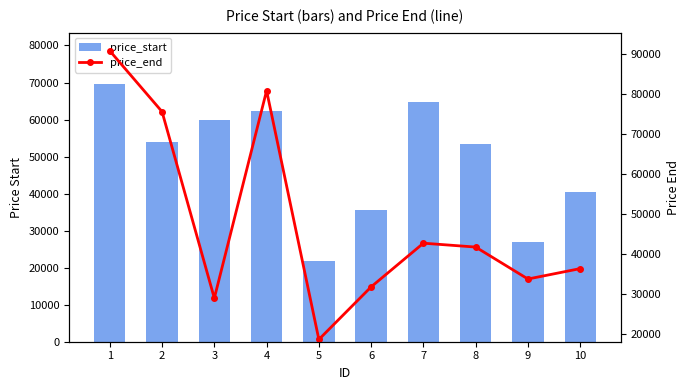

What is the difference between the highest and lowest values at 4?

18377